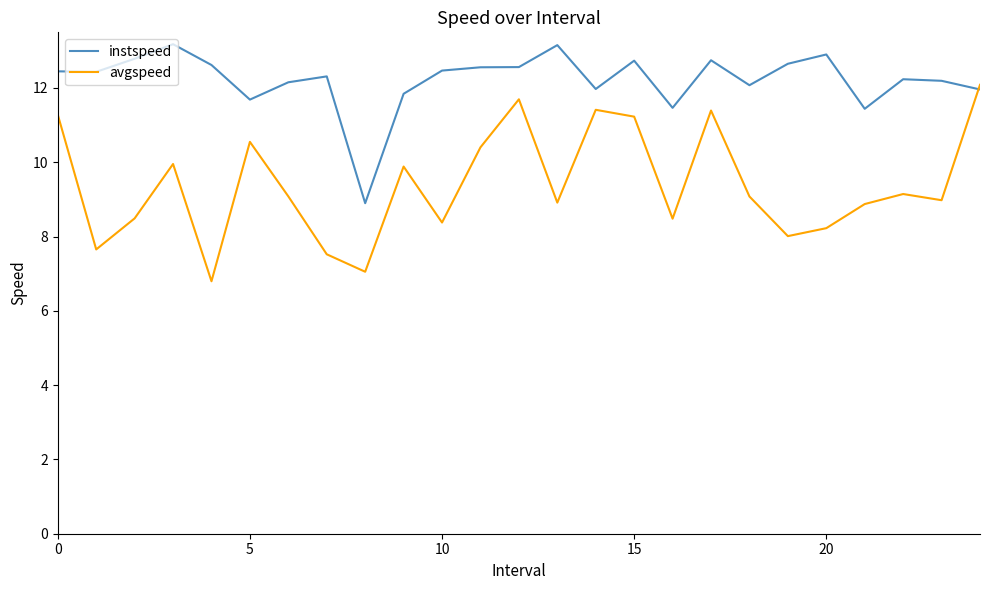

What is the minimum value for instspeed?

8.9